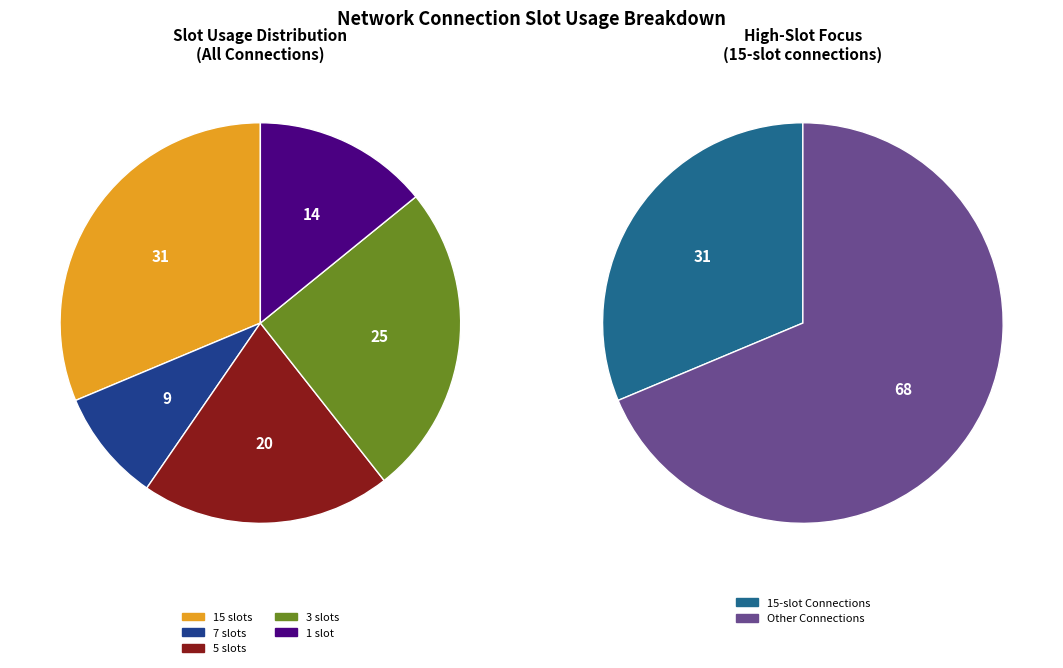

Is 15 slots the majority of the pie?

No